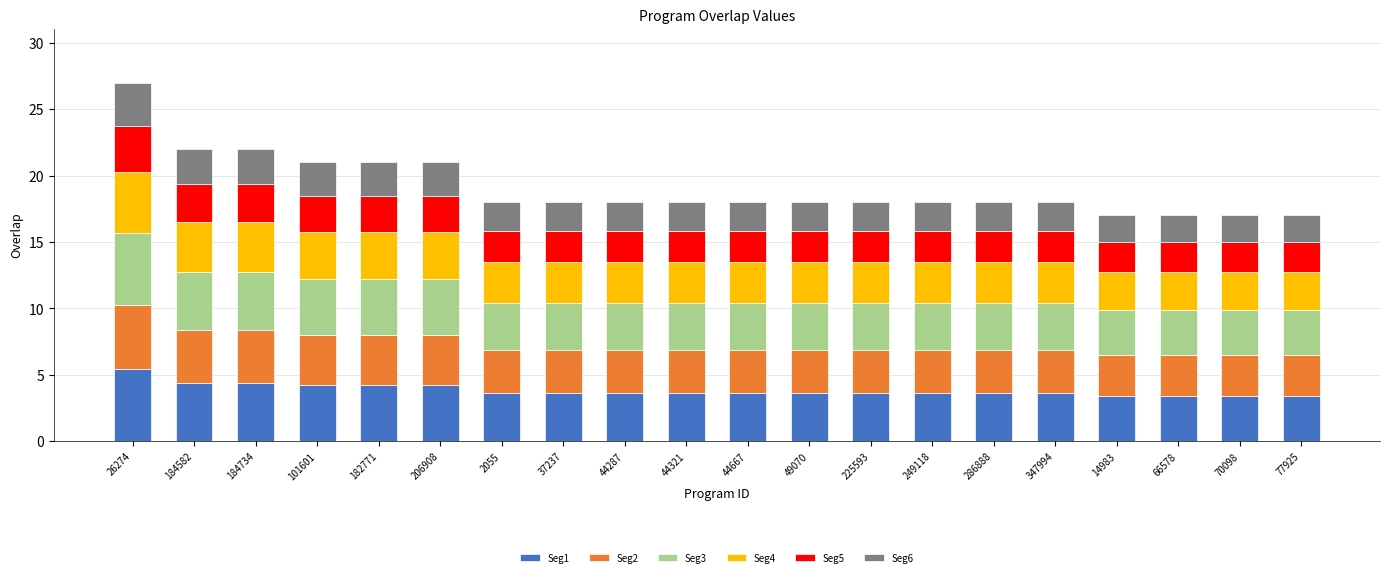

At which category is the sum across all series the highest?

26274